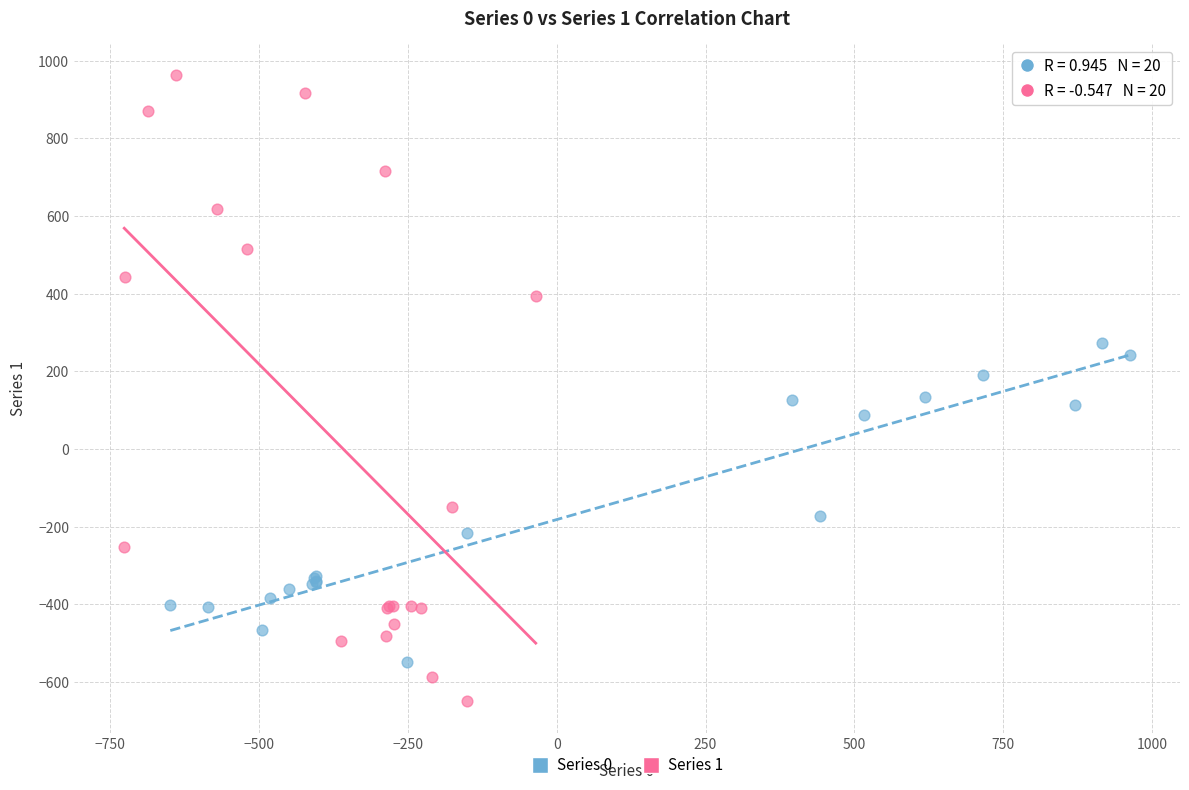

Which series reaches the minimum Y coordinate?

Series 1